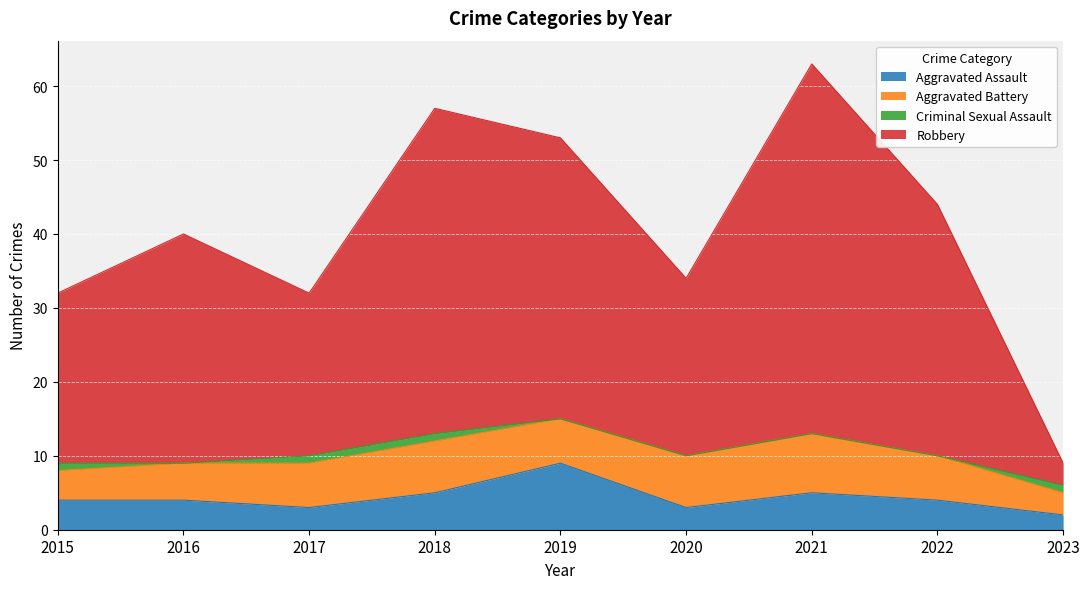

Where is Aggravated Assault nearest to the value 5?

2018